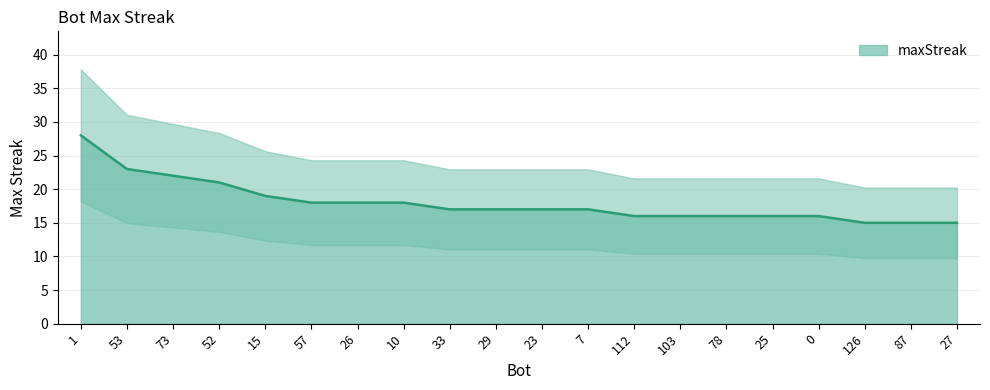

Between 103 and 10, which is larger?

10